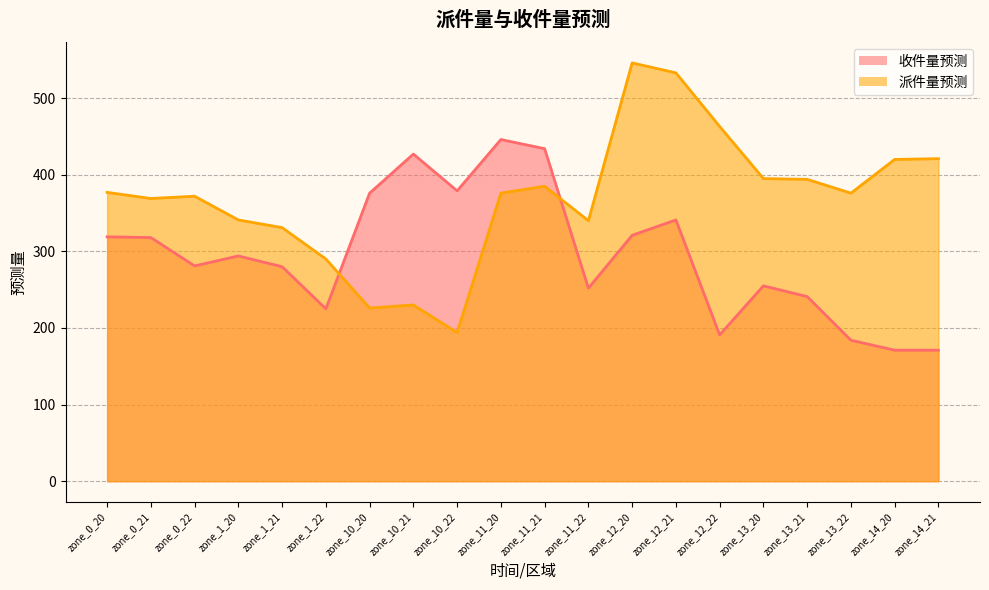

Where do 收件量预测 and 派件量预测 first cross each other?

zone_1_22 and zone_10_20